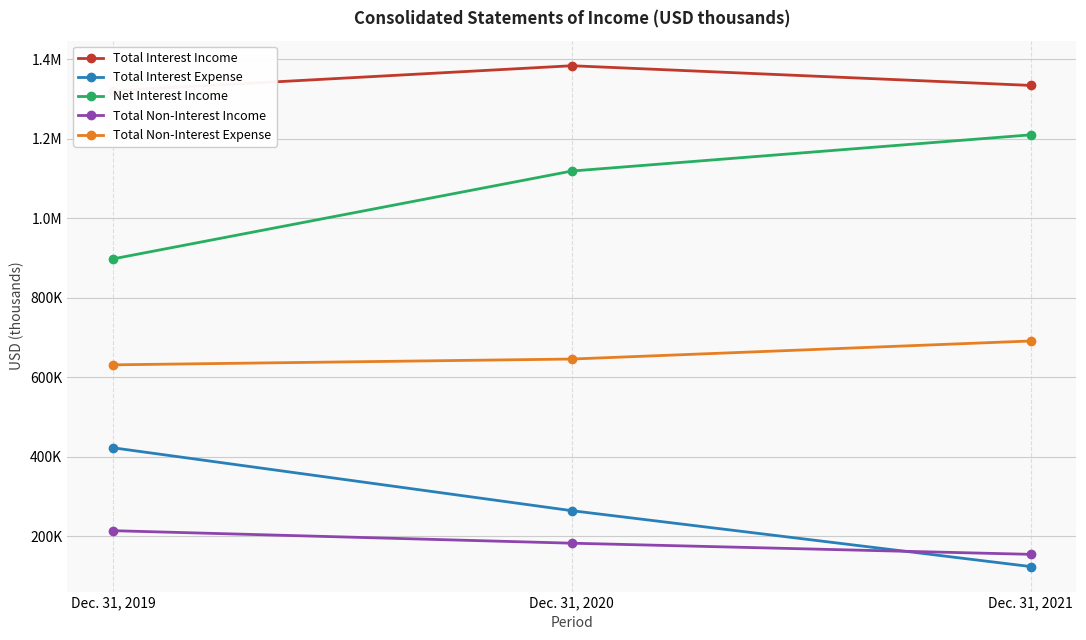

What is the highest value of the Total Interest Income series?

1383719